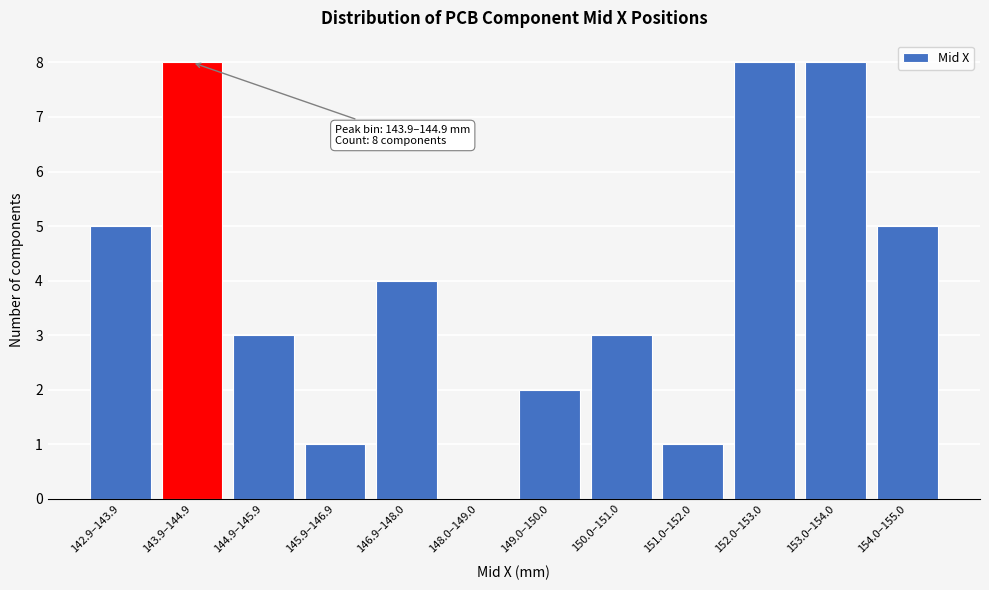

Reading left to right, what are all the values shown in this chart?

142.9–143.9=5	143.9–144.9=8	144.9–145.9=3	145.9–146.9=1	146.9–148.0=4	148.0–149.0=0	149.0–150.0=2	150.0–151.0=3	151.0–152.0=1	152.0–153.0=8	153.0–154.0=8	154.0–155.0=5